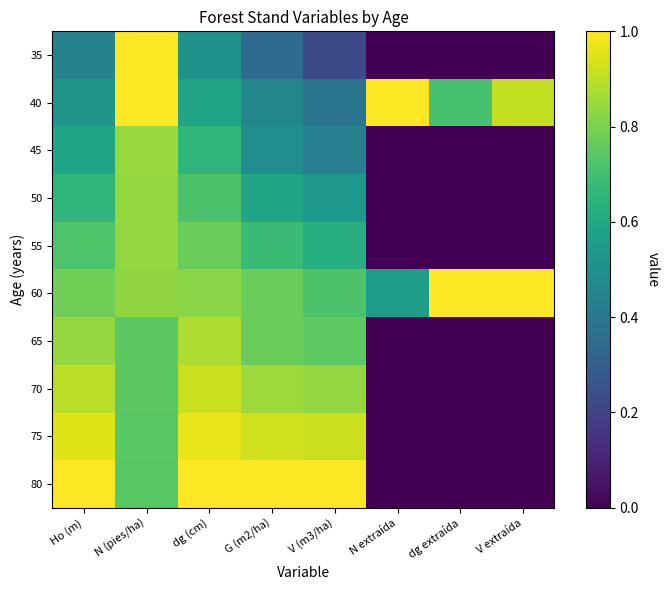

Rank the series at dg extraída from highest to lowest value.

60, 40, 35, 45, 50, 55, 65, 70, 75, 80